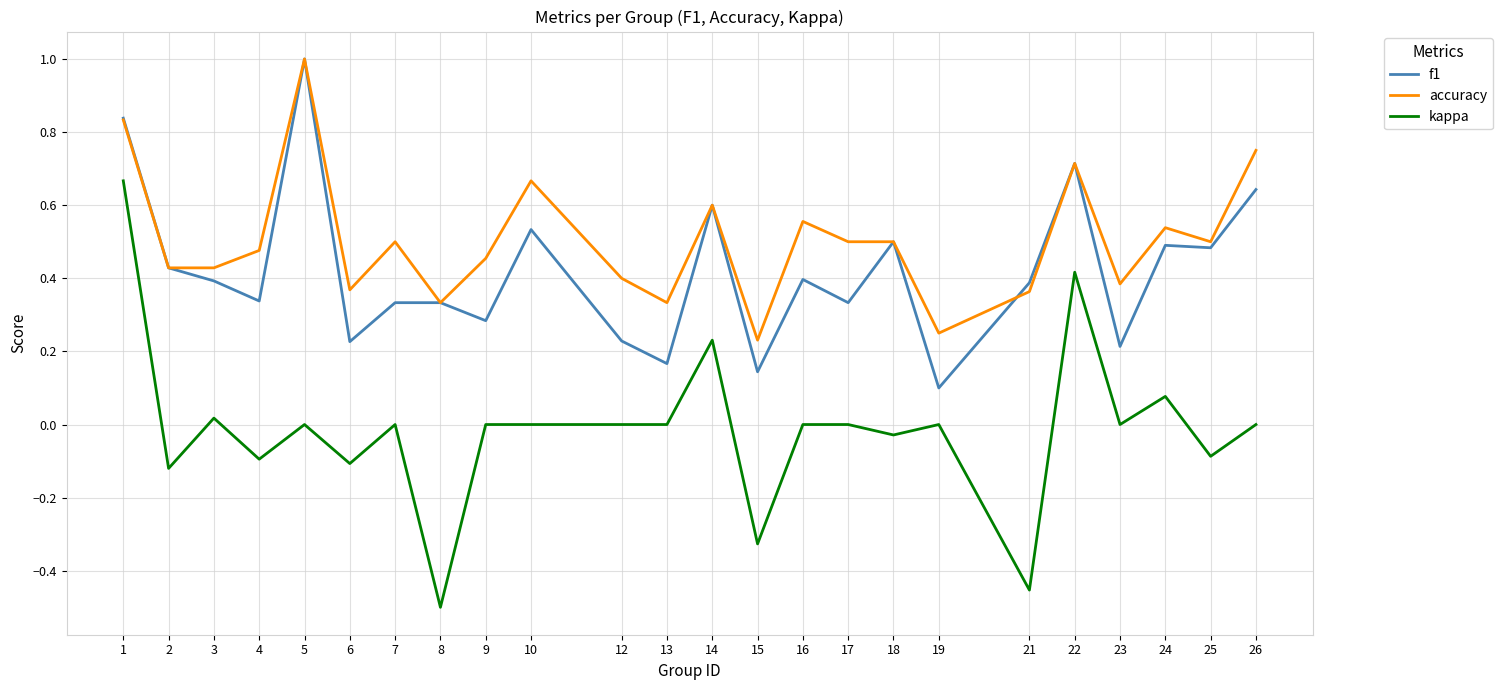

Where is the first local maximum for kappa?

3